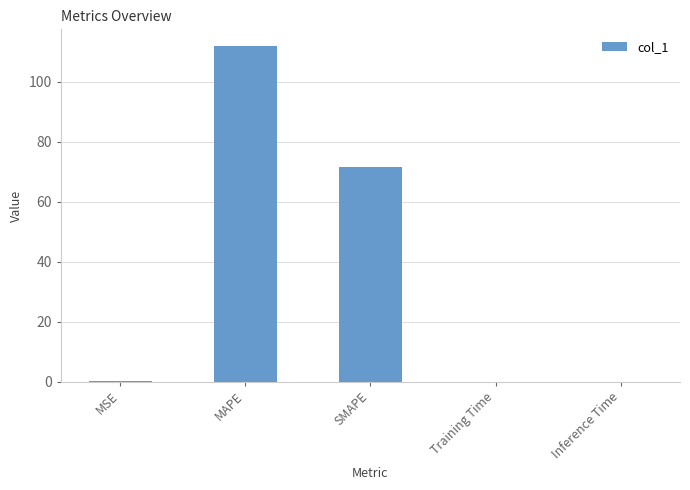

Is it true that the value at MAPE is 111.9?

True